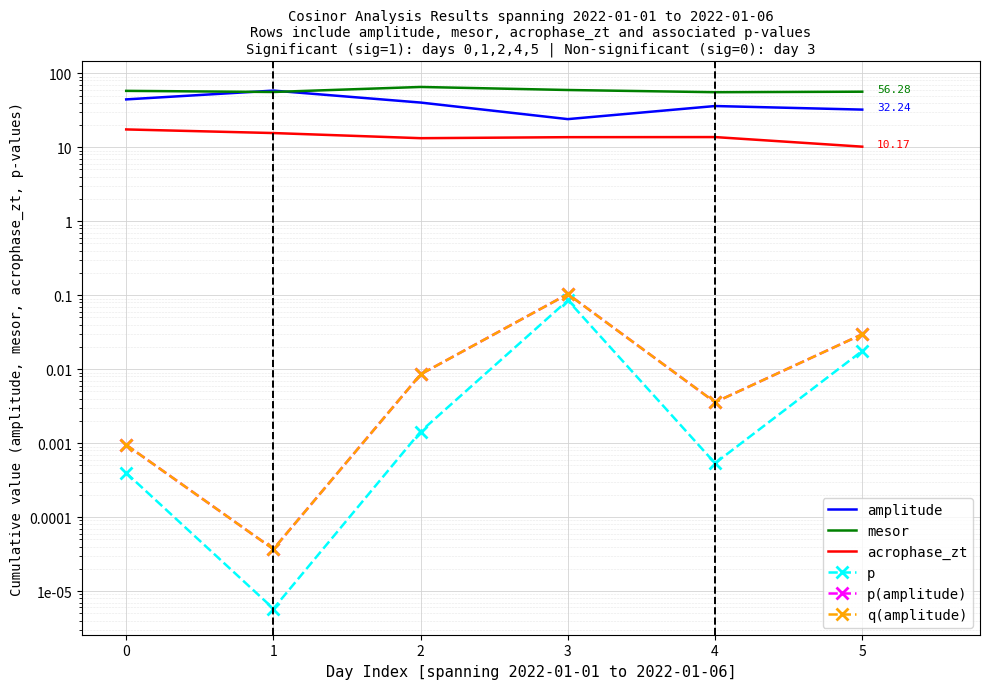

True or false: mesor and acrophase_zt cross at least once.

False